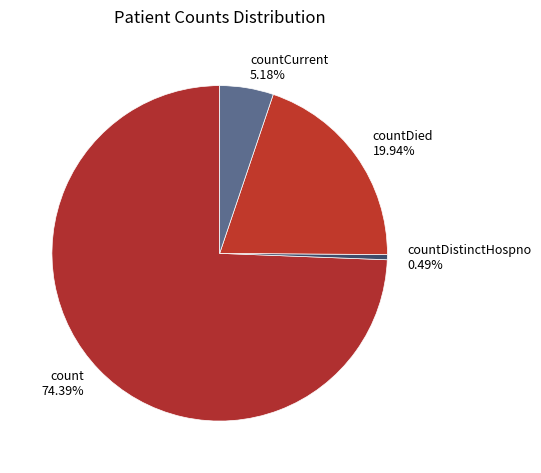

What portion of the pie excludes countCurrent?

94.8%